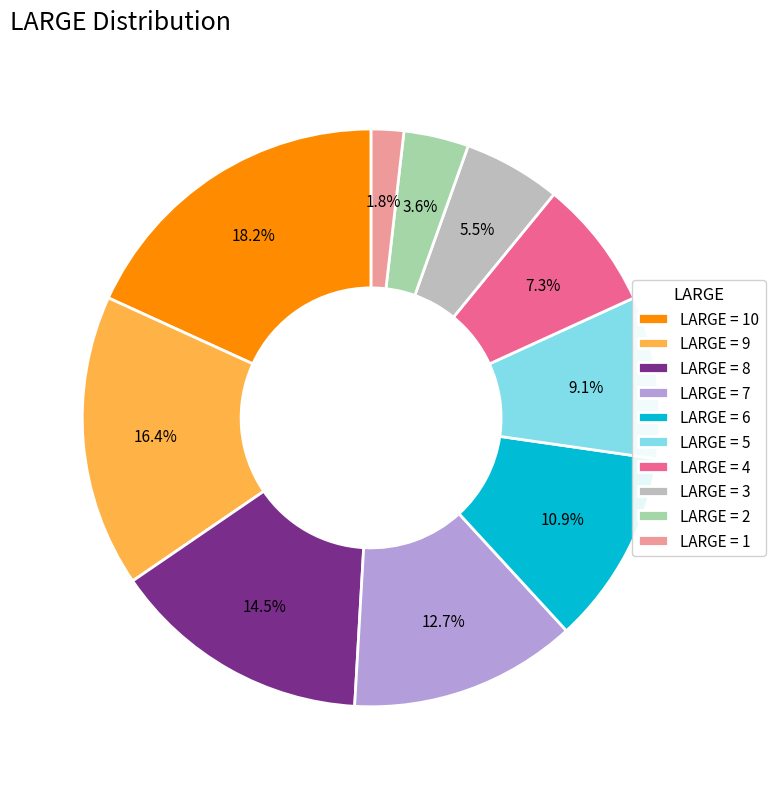

Approximately how many times larger is the value at LARGE = 8 compared to LARGE = 9?

0.9